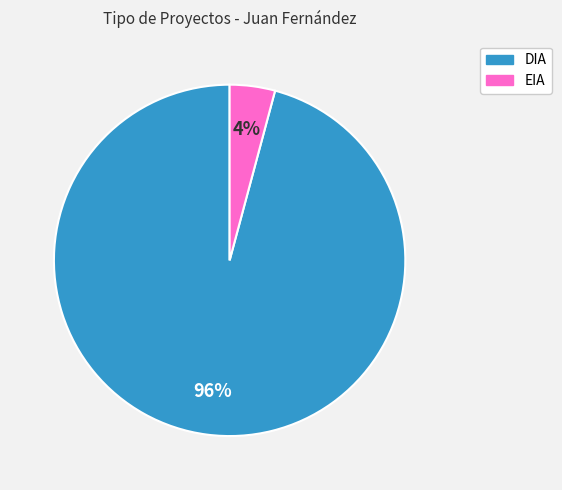

To the nearest percent, what percentage of the pie is DIA?

96%